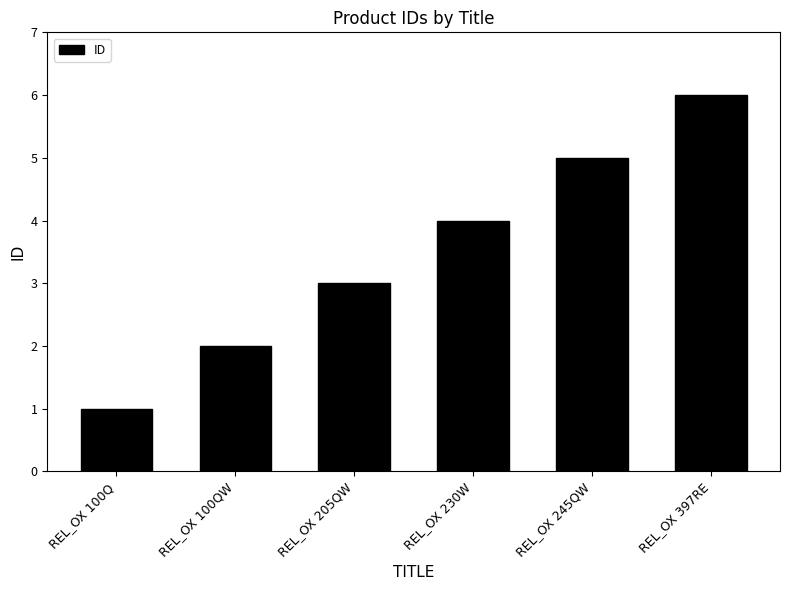

What value does the data have at REL_OX 230W?

4